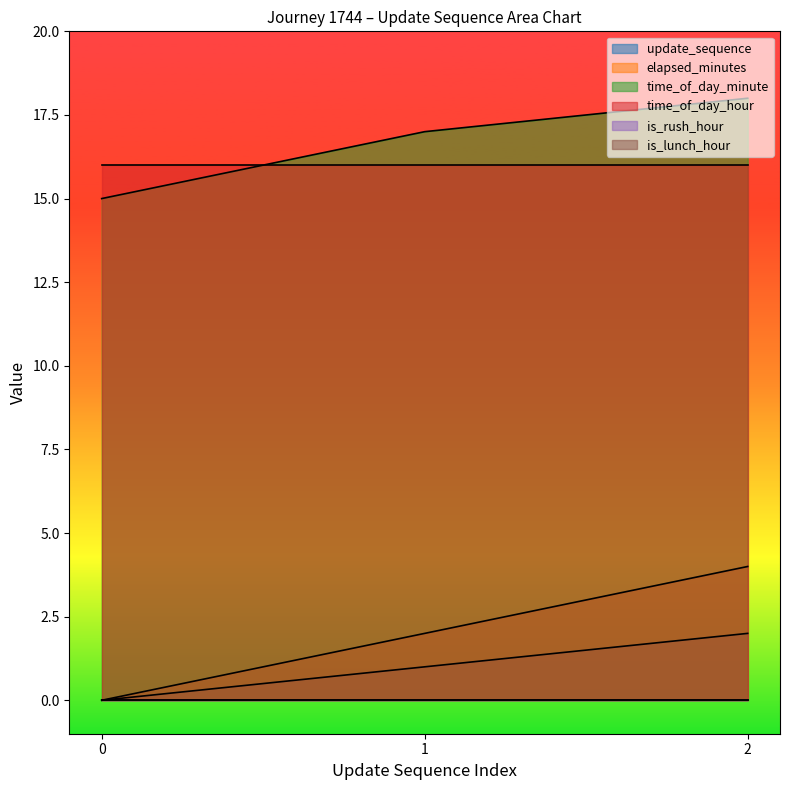

What is the difference between the maximum and minimum values in the update_sequence series?

2